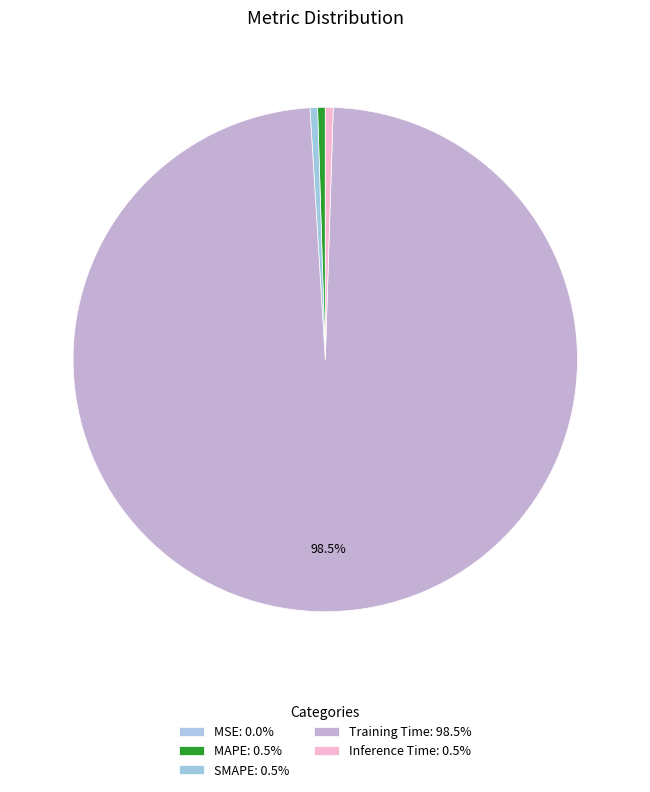

To the nearest percent, what percentage of the pie is Training Time?

99%